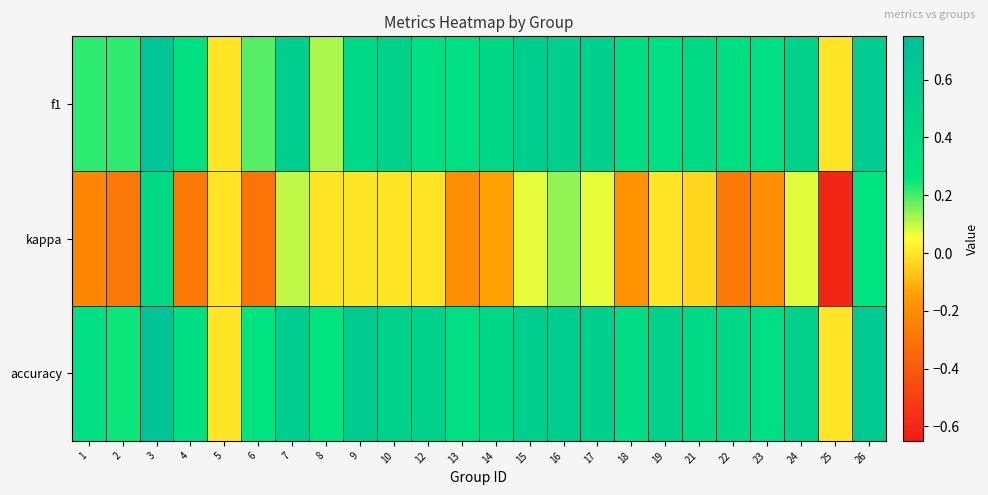

Which series has the largest range (max minus min)?

kappa